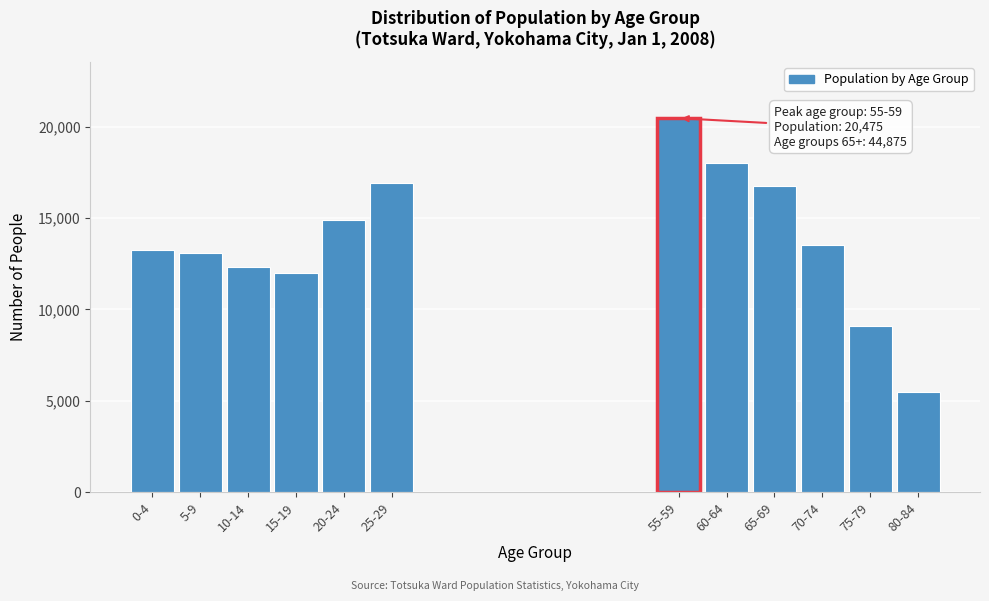

Reading left to right, list all the values displayed in this chart.

0-4=13252	5-9=13094	10-14=12318	15-19=11968	20-24=14898	25-29=16901	55-59=20475	60-64=18010	65-69=16753	70-74=13543	75-79=9073	80-84=5506